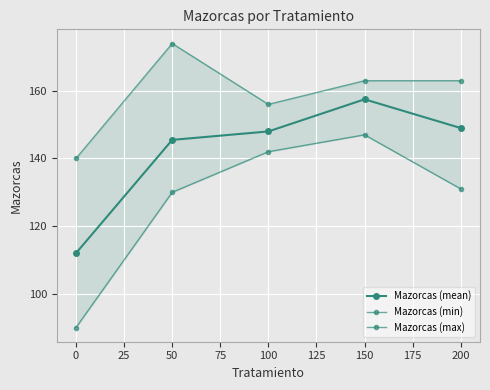

How many values in the Mazorcas (mean) series are below 148?

2